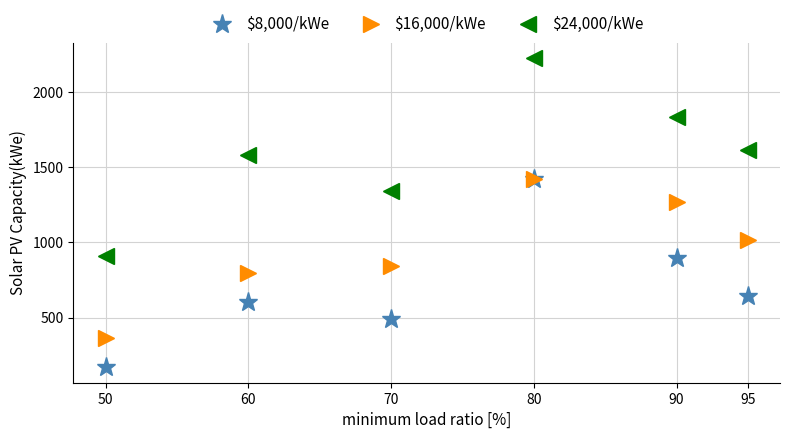

The $8,000/kWe series shows 896.3 at 90. True or false?

True